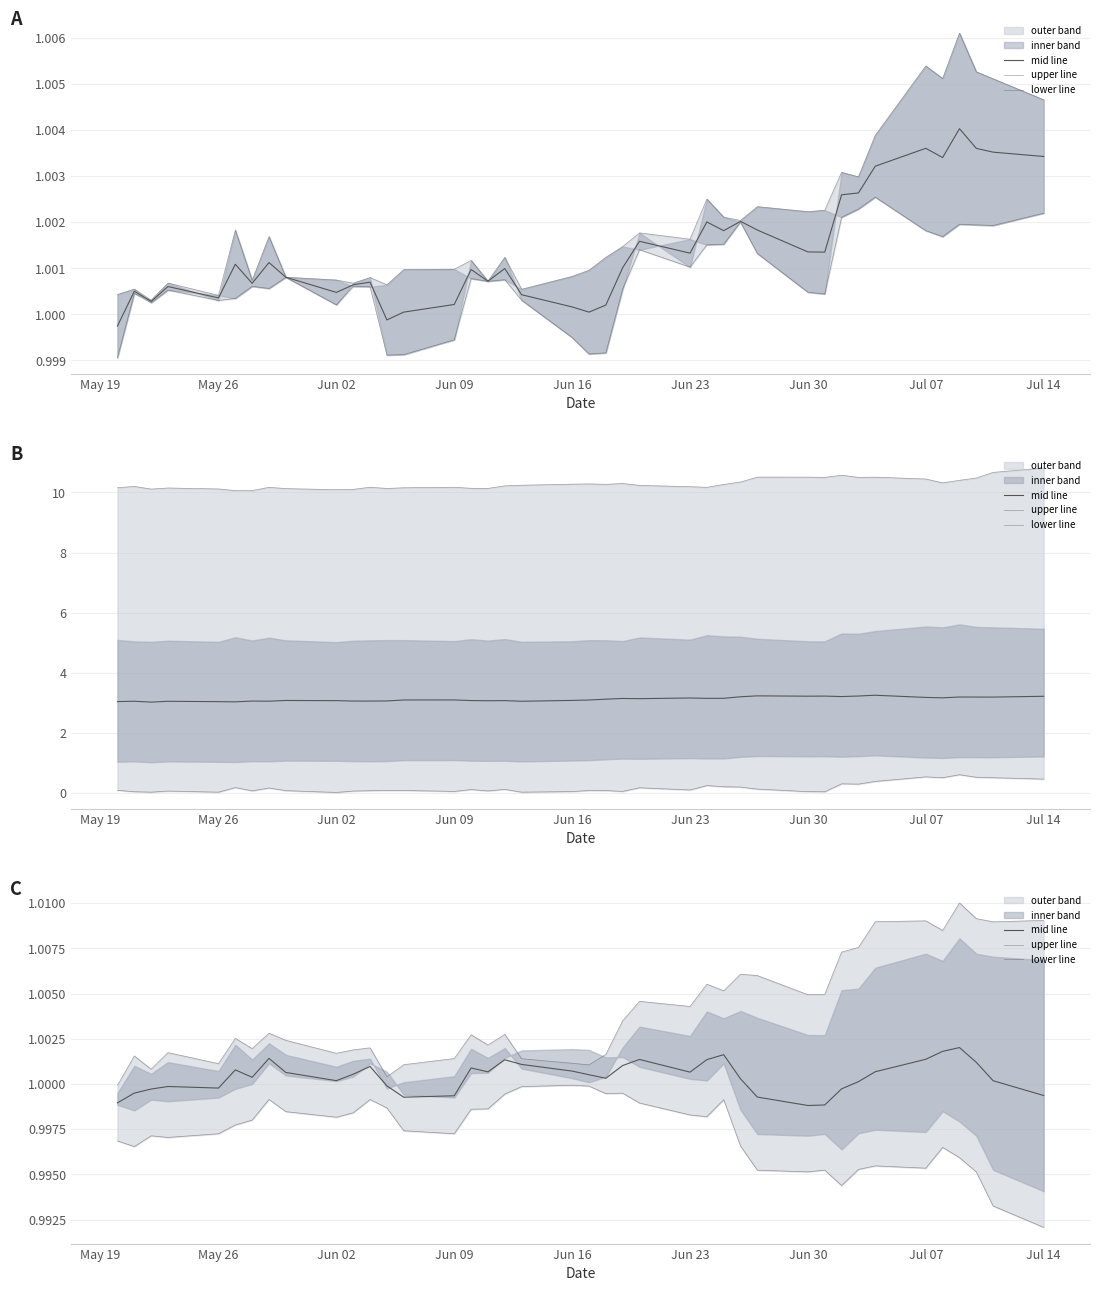

How many lines are shown in the chart?

3